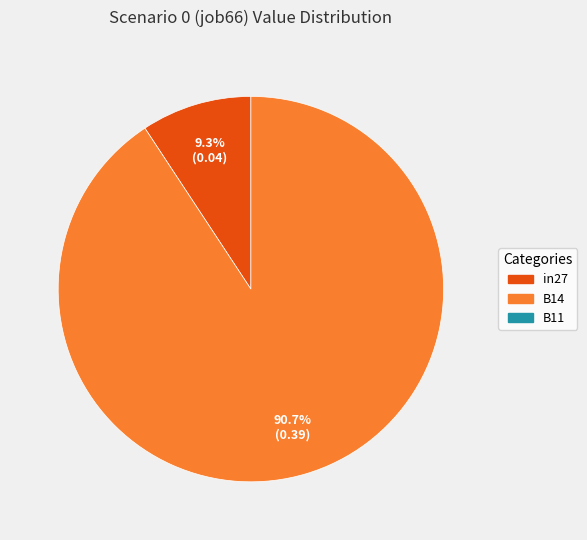

How many segments does this pie chart have?

2